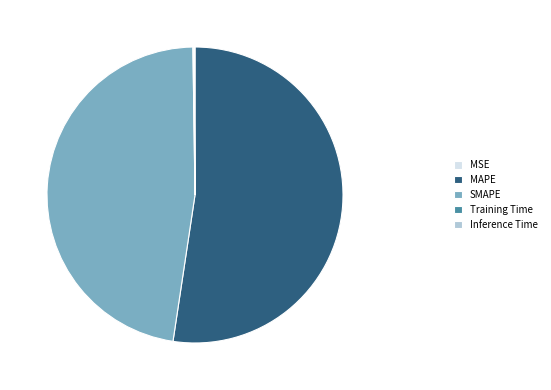

Combined, do SMAPE and MAPE account for over 50%?

Yes